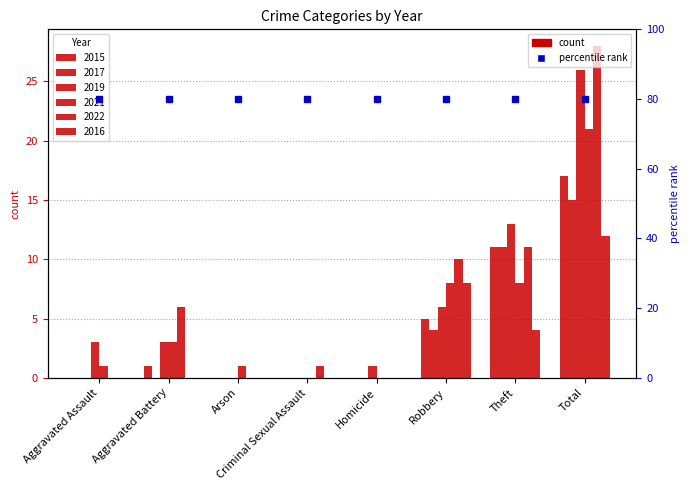

Reading left to right, transcribe all the data shown in this chart.

2015: Aggravated Assault=0	Aggravated Battery=1	Arson=0	Criminal Sexual Assault=0	Homicide=0	Robbery=5	Theft=11	Total=17
2017: Aggravated Assault=0	Aggravated Battery=0	Arson=0	Criminal Sexual Assault=0	Homicide=0	Robbery=4	Theft=11	Total=15
2019: Aggravated Assault=3	Aggravated Battery=3	Arson=0	Criminal Sexual Assault=0	Homicide=1	Robbery=6	Theft=13	Total=26
2021: Aggravated Assault=1	Aggravated Battery=3	Arson=1	Criminal Sexual Assault=0	Homicide=0	Robbery=8	Theft=8	Total=21
2022: Aggravated Assault=0	Aggravated Battery=6	Arson=0	Criminal Sexual Assault=1	Homicide=0	Robbery=10	Theft=11	Total=28
2016: Aggravated Assault=0	Aggravated Battery=0	Arson=0	Criminal Sexual Assault=0	Homicide=0	Robbery=8	Theft=4	Total=12